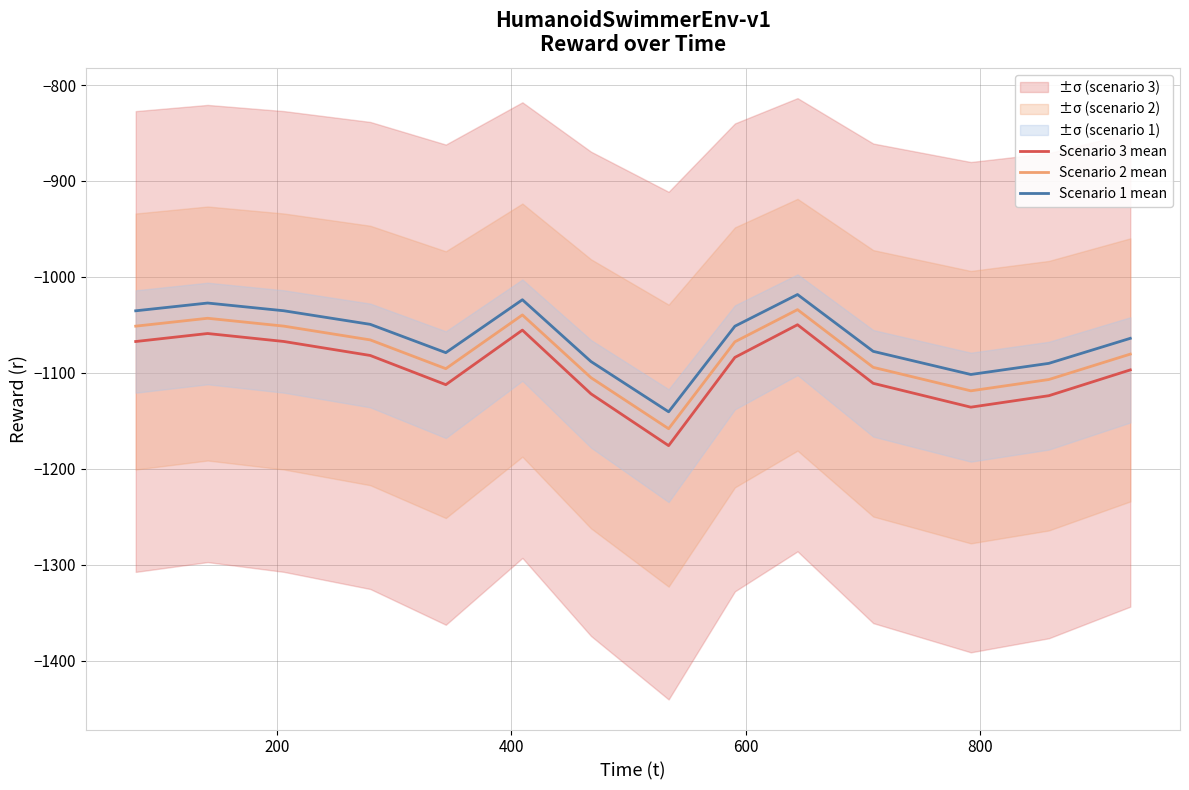

Which series has the largest total across all categories?

Scenario 1 mean